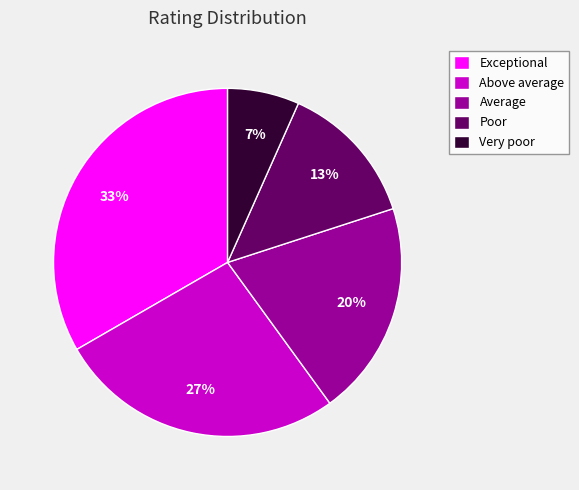

Rank the categories by value from lowest to highest.

Very poor, Poor, Average, Above average, Exceptional